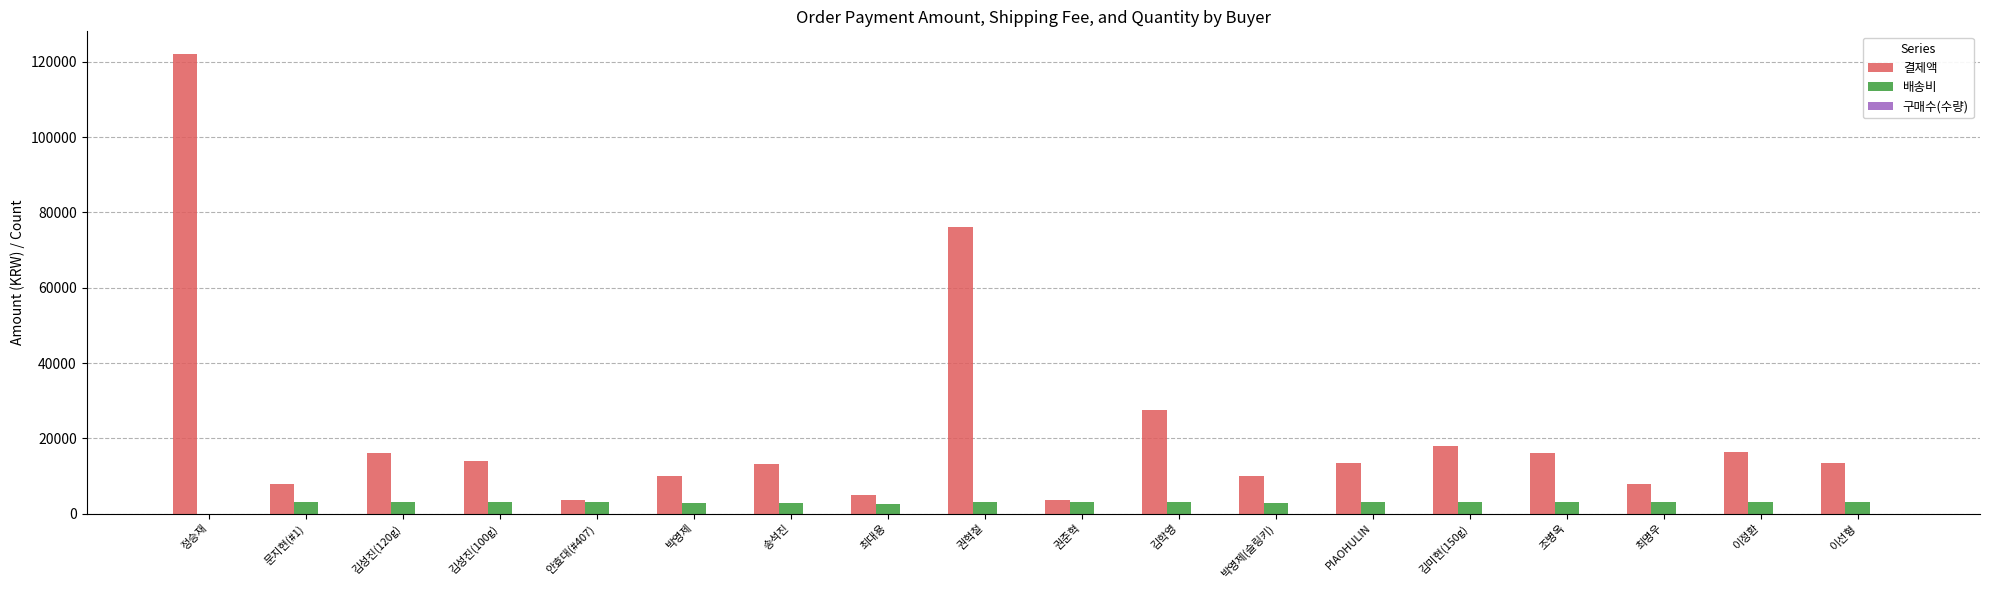

At which category is the sum across all series the highest?

정승재